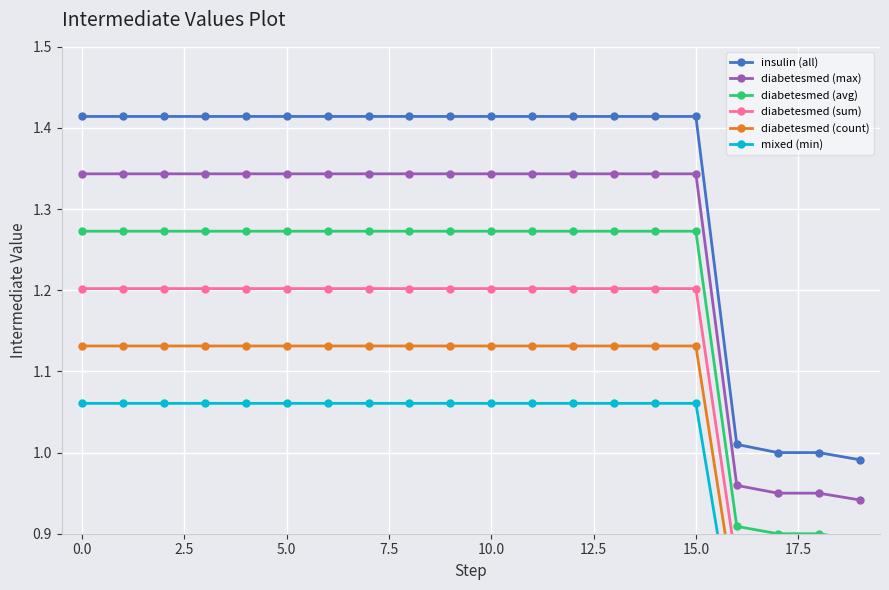

At which label is diabetesmed (avg) closest to 1?

16